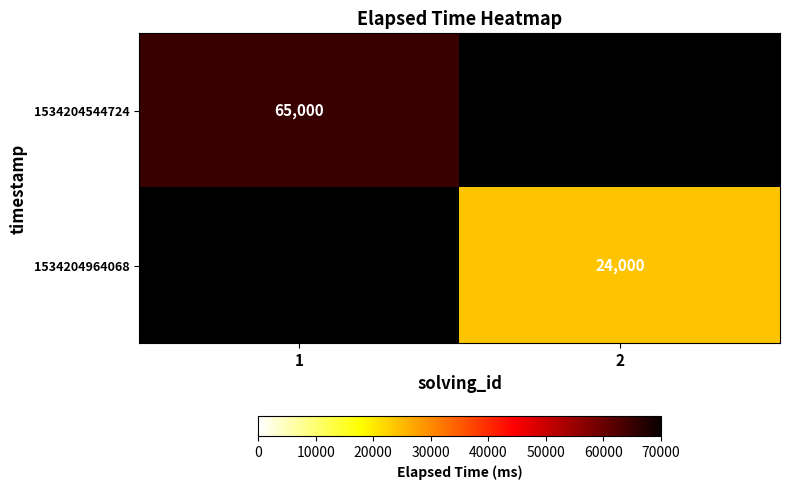

Is it true that 1534204544724 equals 85381 at 1?

False